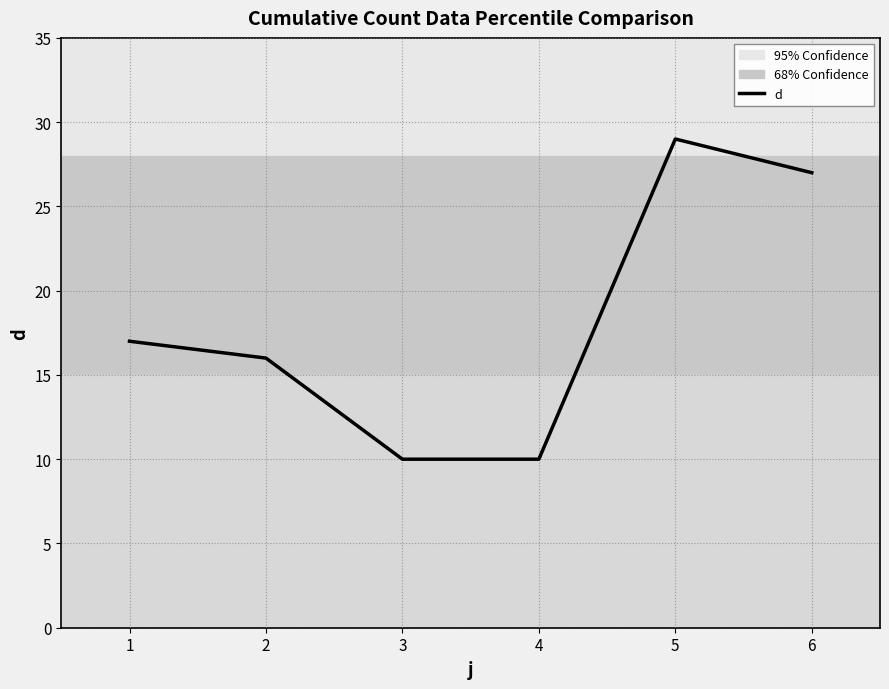

Does the chart have visible grid lines?

Yes